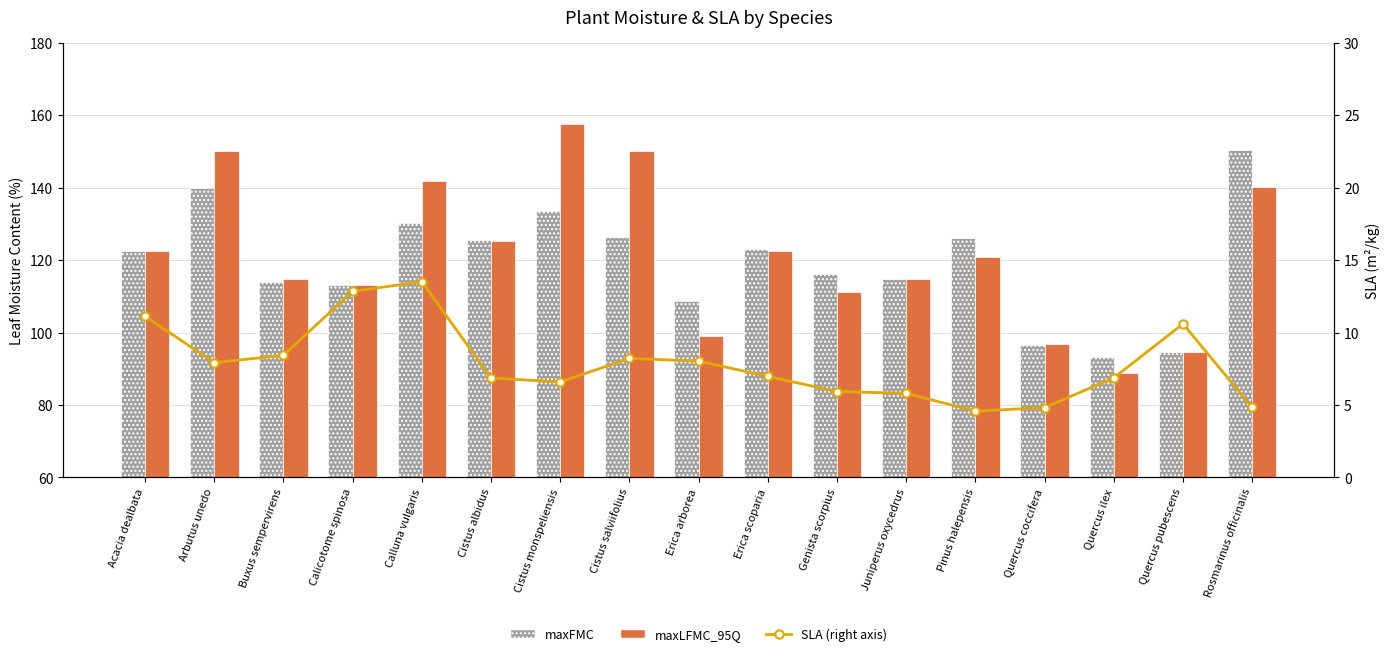

List the series in order of their peak value, highest first.

maxLFMC_95Q, maxFMC, SLA (right axis)